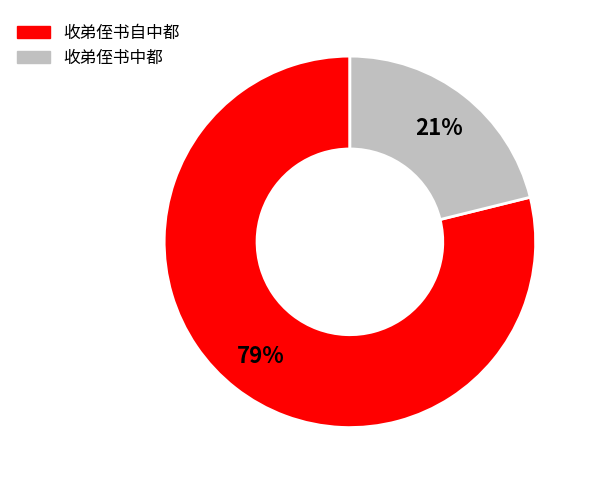

What is the majority slice?

收弟侄书自中都